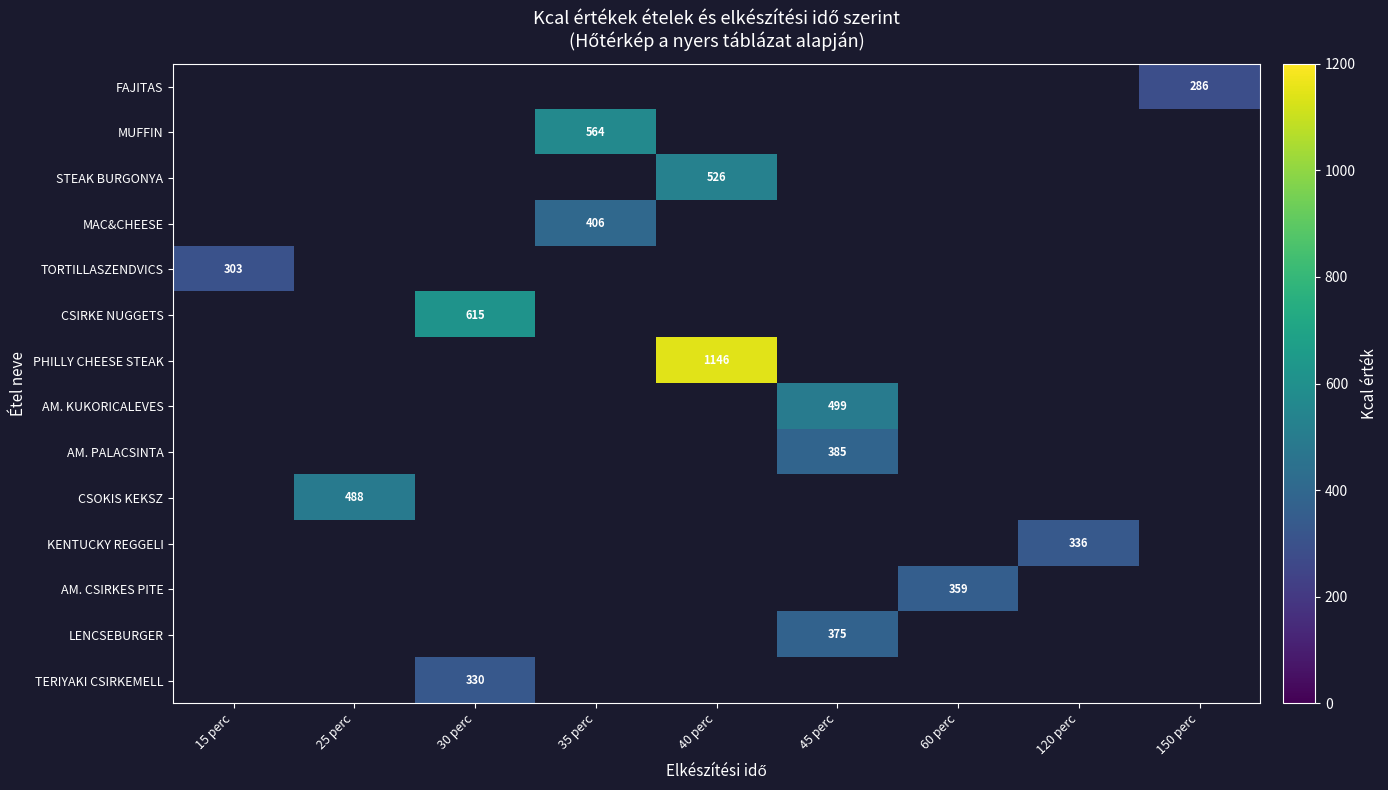

How many data points does each series have?

9